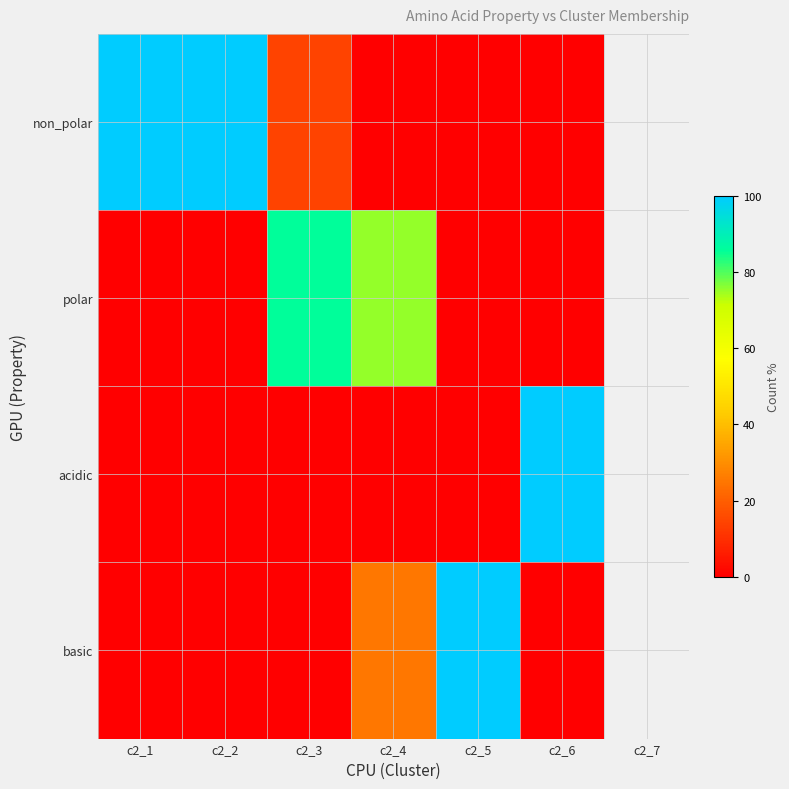

The value of acidic at c2_6 is 26.3. True or false?

False